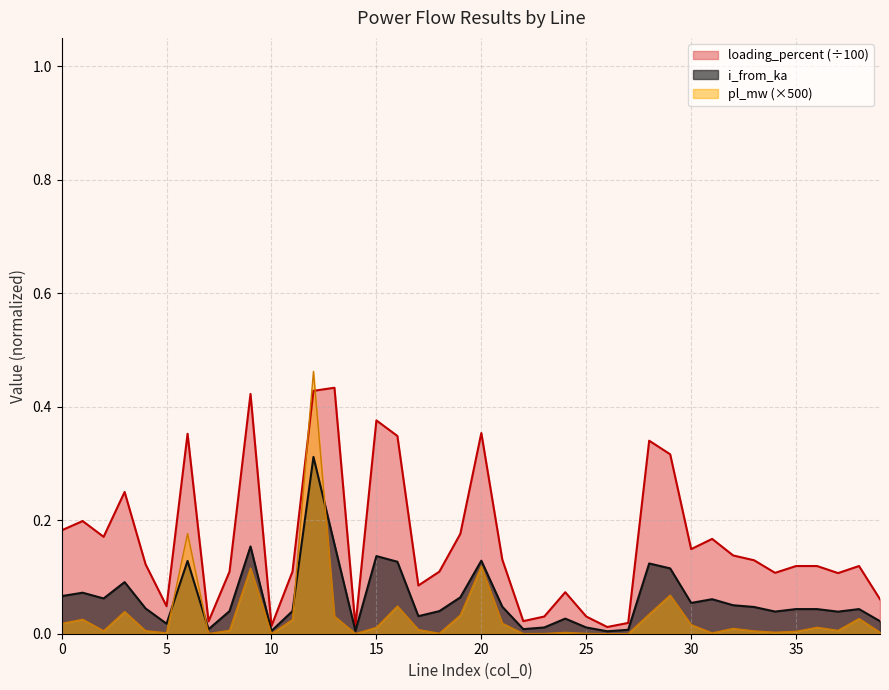

Between which two adjacent categories do pl_mw and loading_percent first intersect?

11 and 12